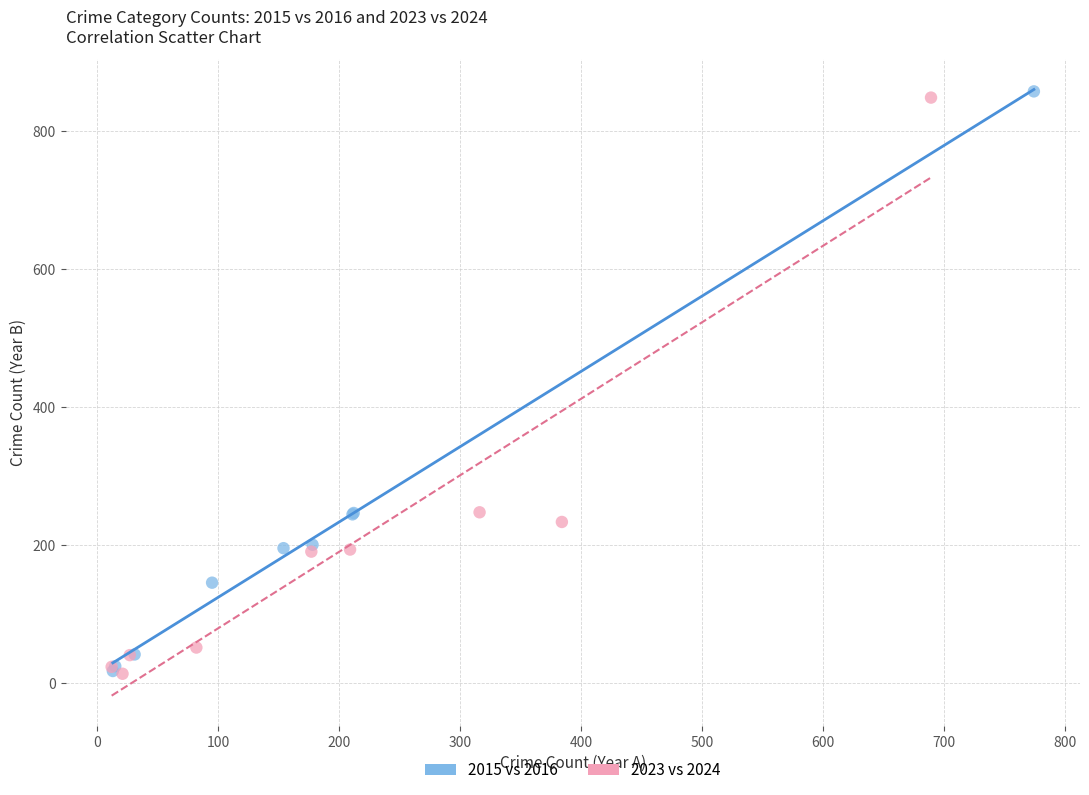

Which series reaches the maximum Y coordinate?

2015 vs 2016